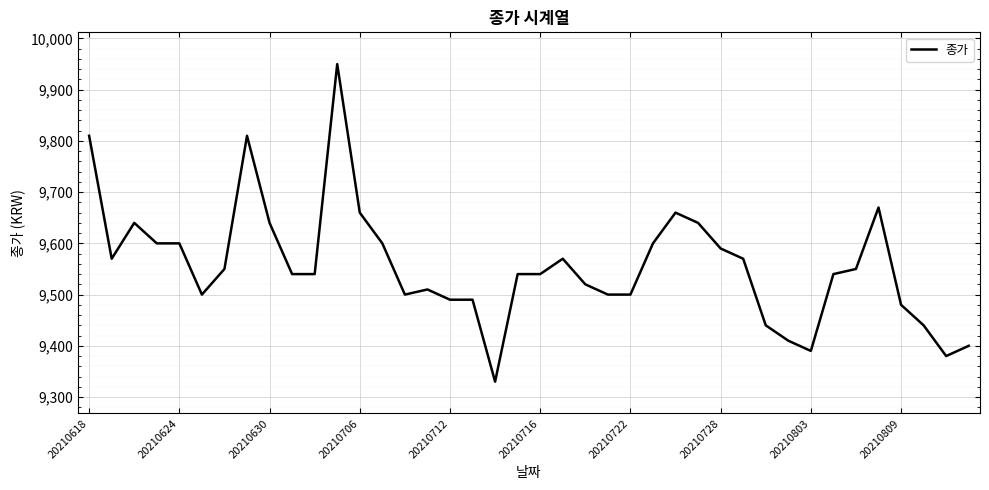

True or false: the data has more than 0 interior local peaks.

True